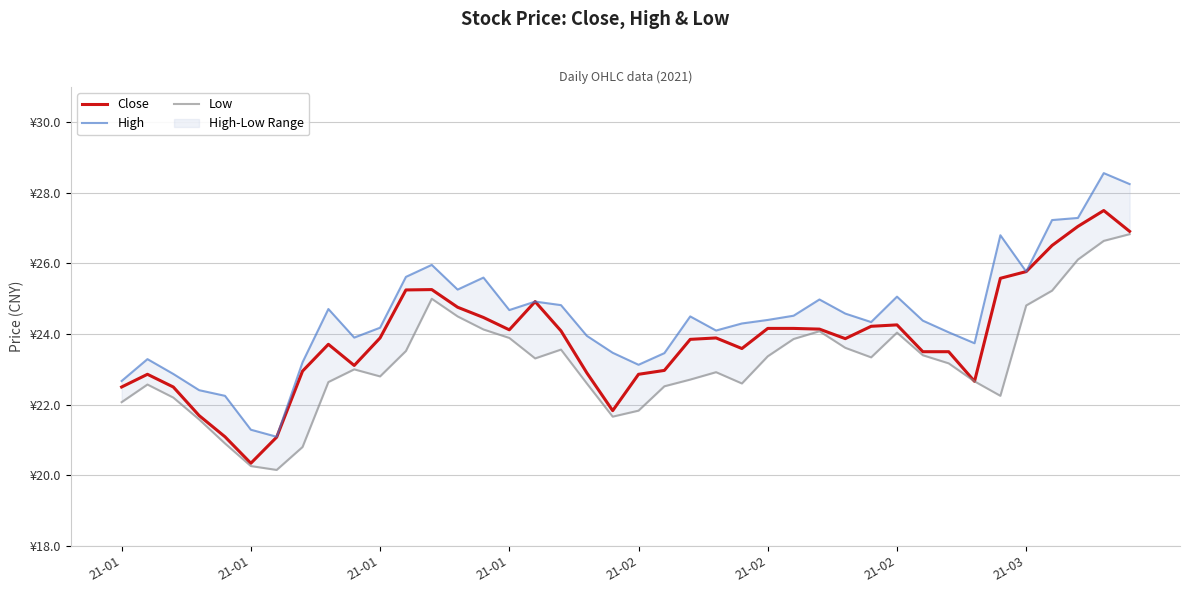

At which category does Low reach its first local peak?

21-01